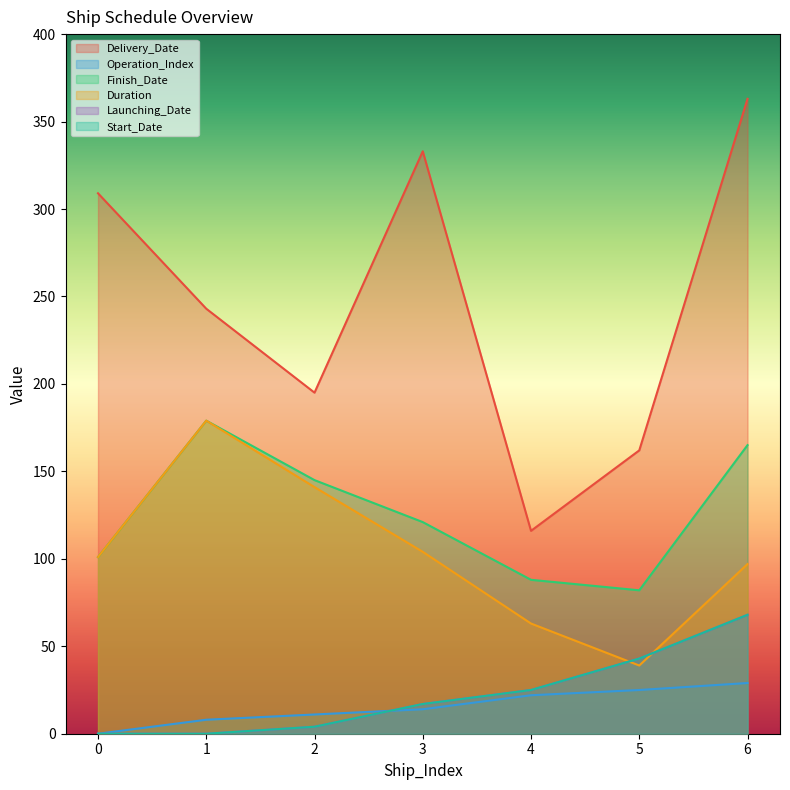

Count the number of categories in the chart.

7